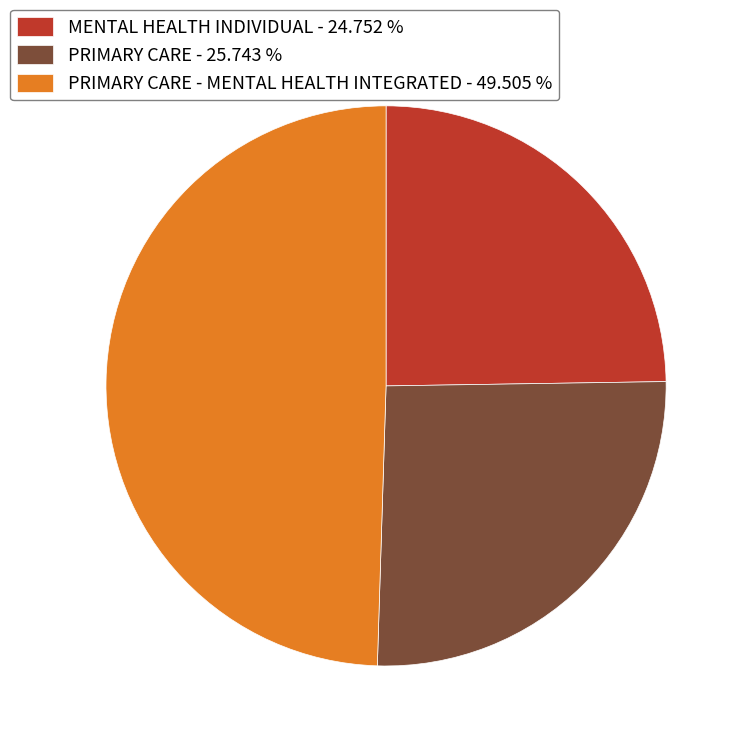

Is there a majority slice in this chart?

No